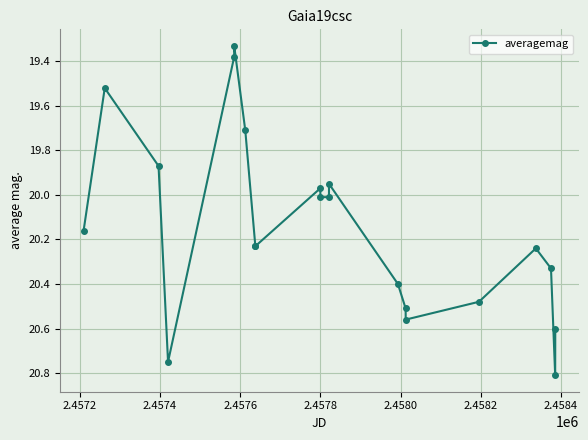

What is the average value?

20.1